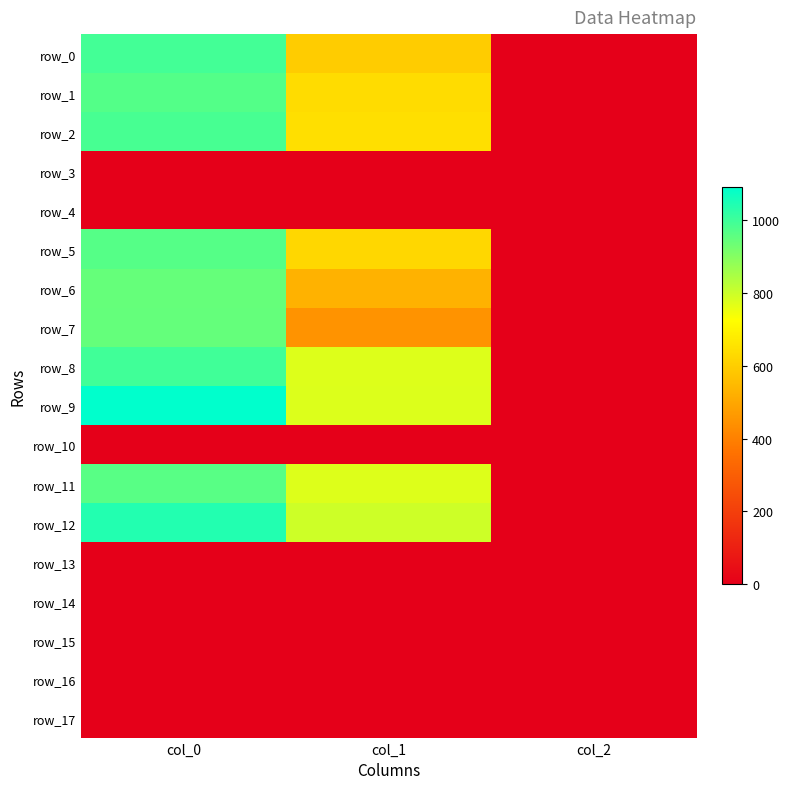

How many distinct data groups are displayed?

18